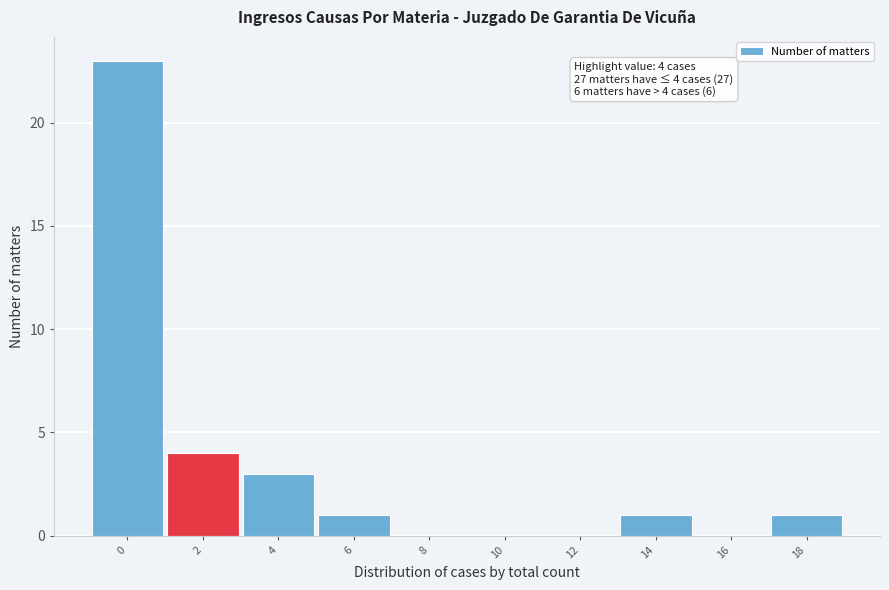

Reading left to right, what are all the values shown in this chart?

0=23	2=4	4=3	6=1	8=0	10=0	12=0	14=1	16=0	18=1